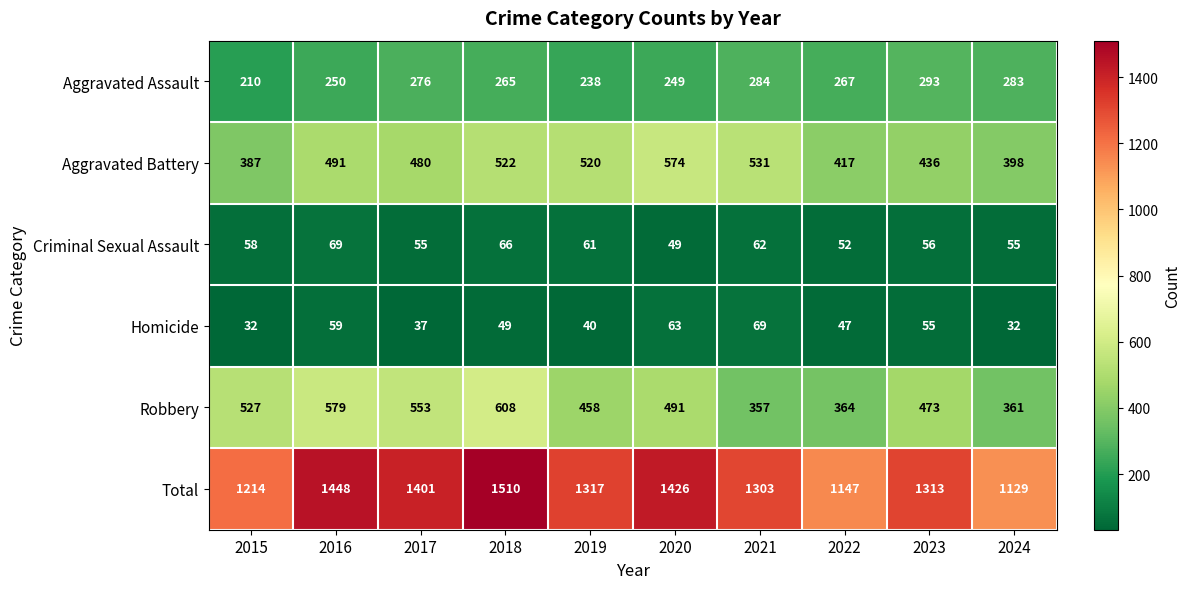

The Homicide series shows 40 at 2019. True or false?

True